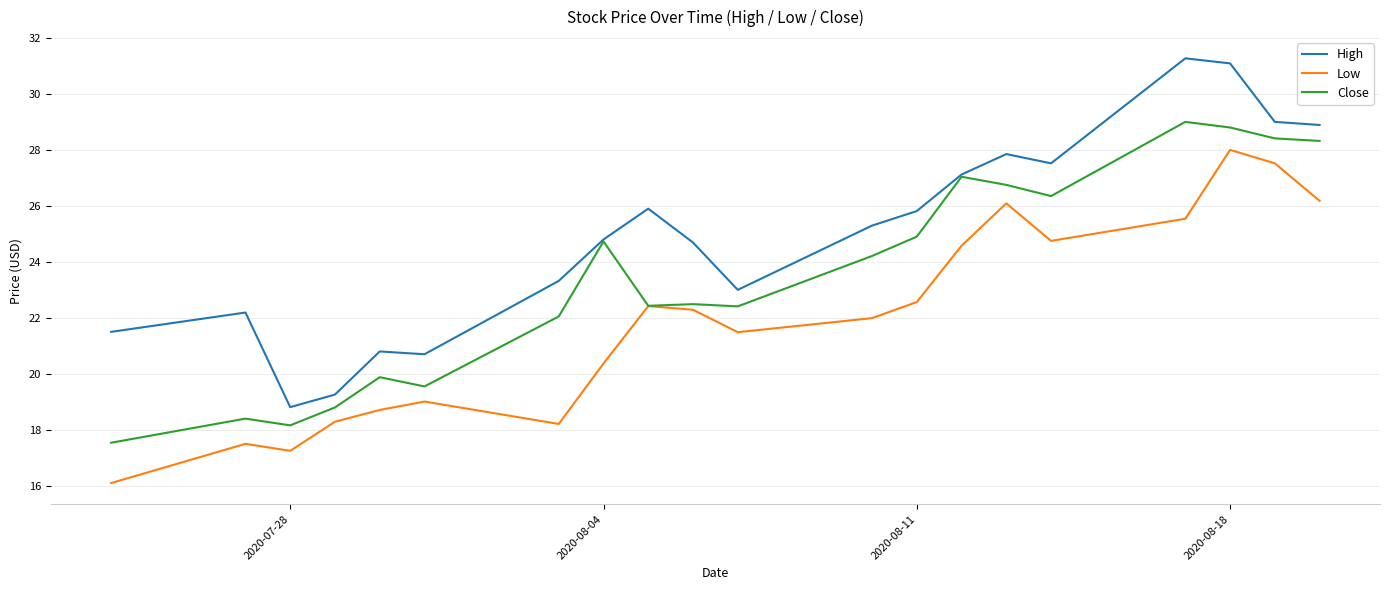

Rank the series by their average value, from lowest to highest.

Low, Close, High